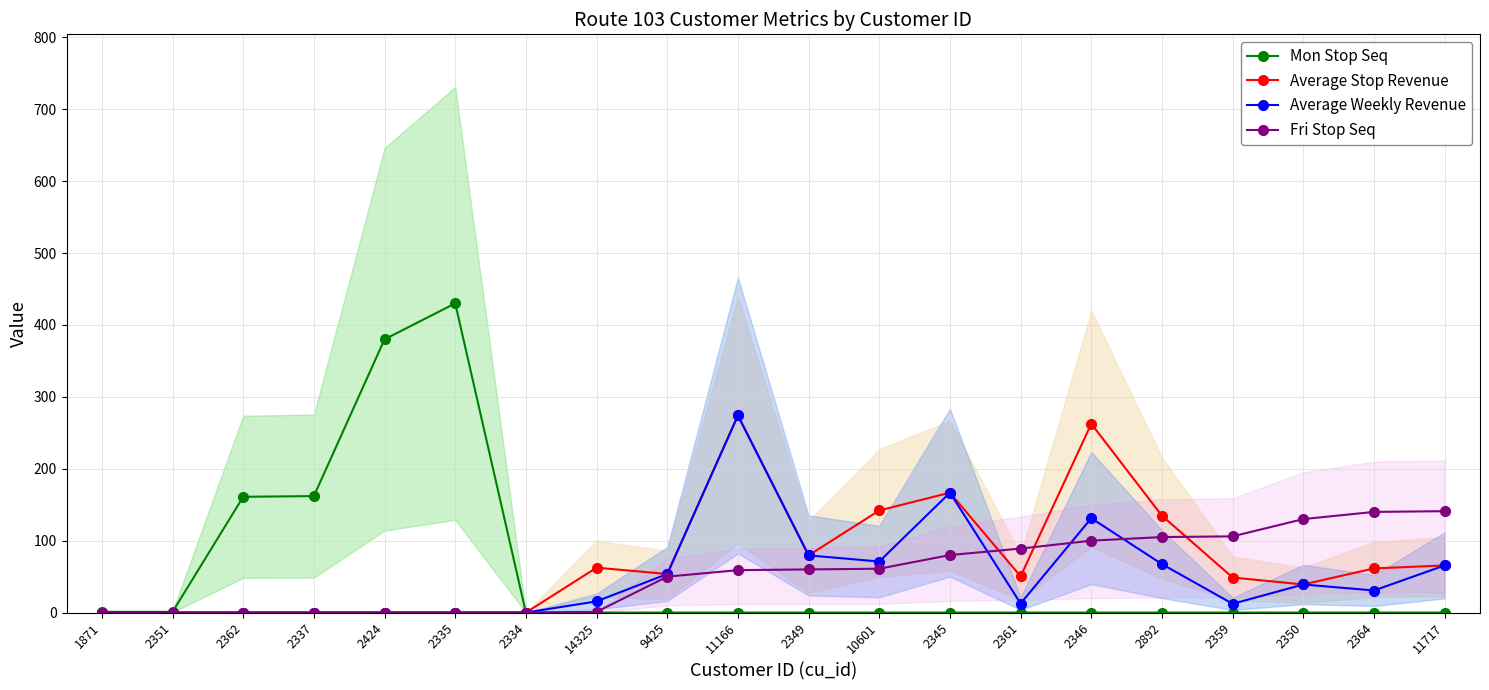

What is the difference between the maximum and minimum values in the Mon Stop Seq series?

430.0